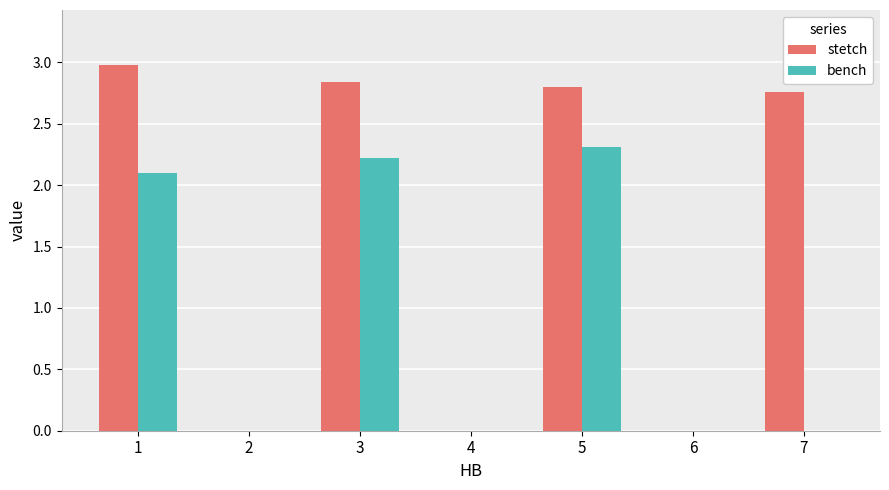

Which series has the largest total across all categories?

stetch